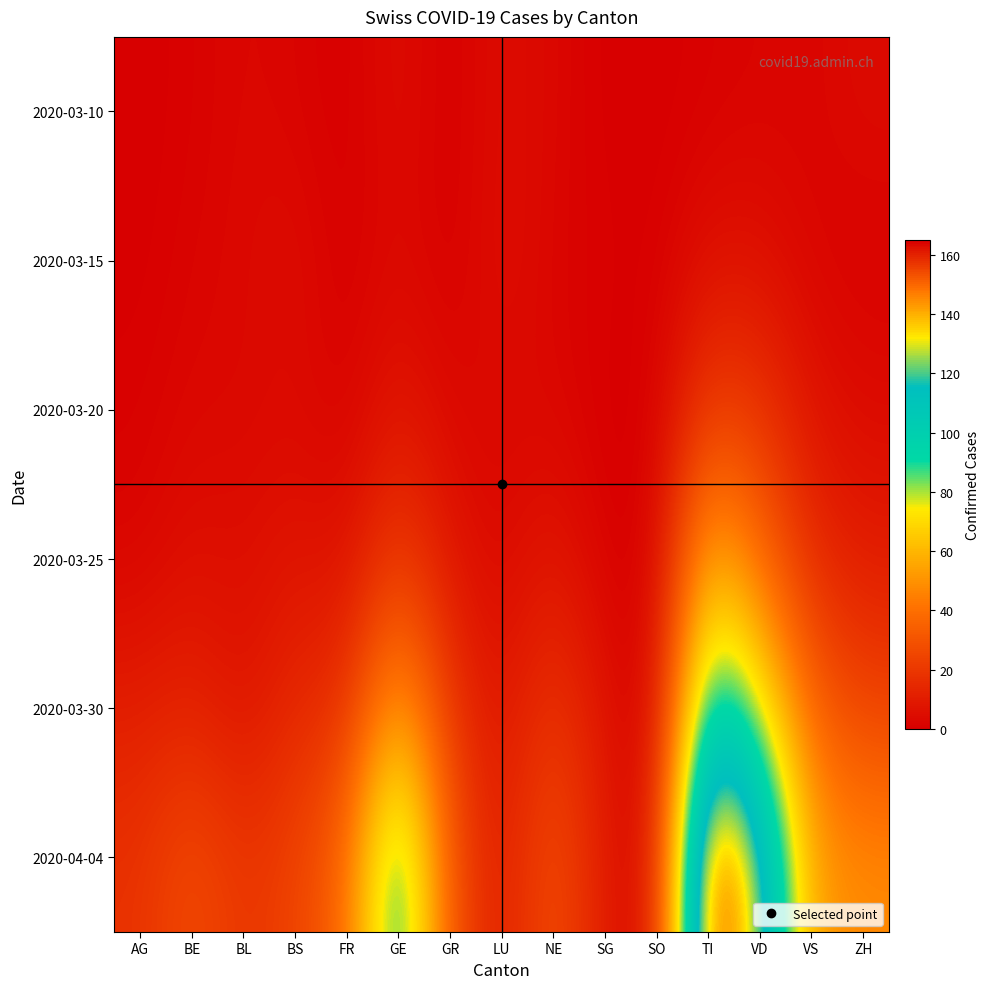

Reading left to right, extract all data points from this chart.

2020-03-10: AG=0	BE=1	BL=3	BS=2	FR=0	GE=5	GR=0	LU=5	NE=3	SG=0	SO=0	TI=1	VD=2	VS=2	ZH=4
2020-03-15: AG=0	BE=2	BL=3	BS=5	FR=0	GE=4	GR=0	LU=6	NE=2	SG=1	SO=0	TI=6	VD=6	VS=2	ZH=1
2020-03-20: AG=1	BE=3	BL=3	BS=4	FR=1	GE=9	GR=3	LU=3	NE=3	SG=0	SO=0	TI=22	VD=19	VS=7	ZH=4
2020-03-25: AG=2	BE=6	BL=5	BS=8	FR=6	GE=22	GR=8	LU=3	NE=9	SG=1	SO=0	TI=60	VD=38	VS=15	ZH=10
2020-03-30: AG=11	BE=13	BL=7	BS=15	FR=17	GE=57	GR=19	LU=7	NE=20	SG=7	SO=0	TI=105	VD=78	VS=35	ZH=24
2020-04-04: AG=18	BE=28	BL=19	BS=24	FR=37	GE=104	GR=30	LU=9	NE=30	SG=9	SO=3	TI=165	VD=128	VS=53	ZH=48